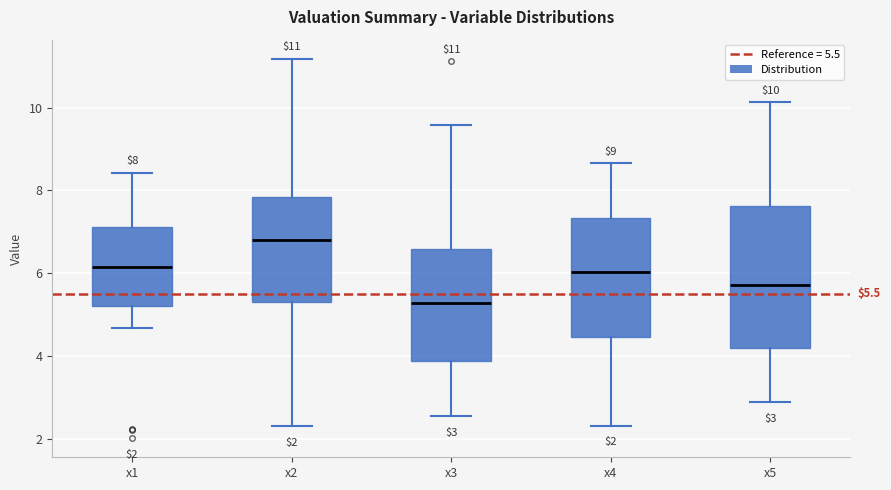

Which box is the tallest, from its lower edge to its upper edge?

x5